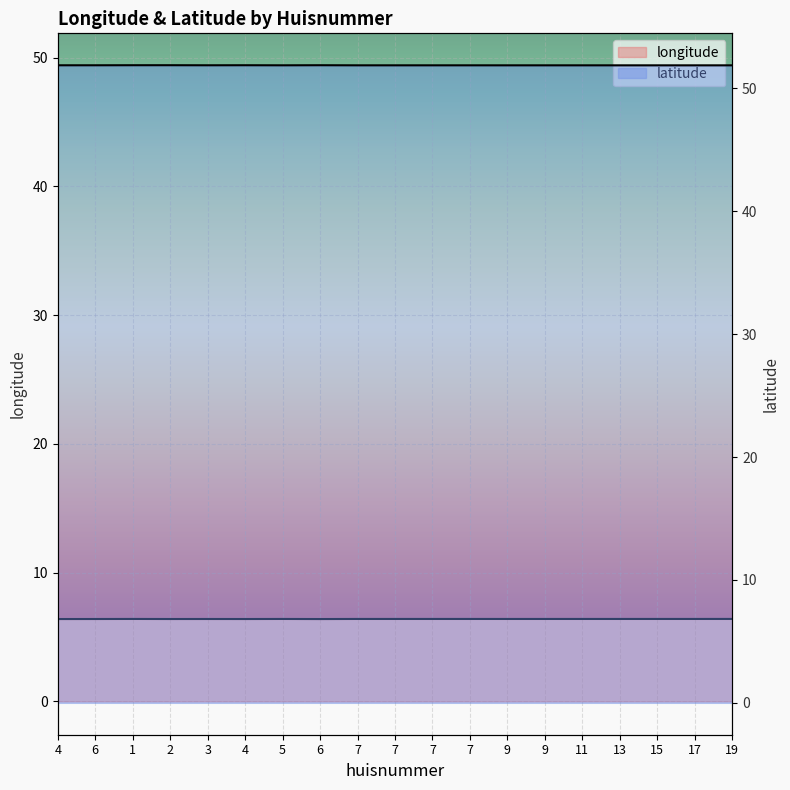

Which has a higher value, 4 or 6?

6